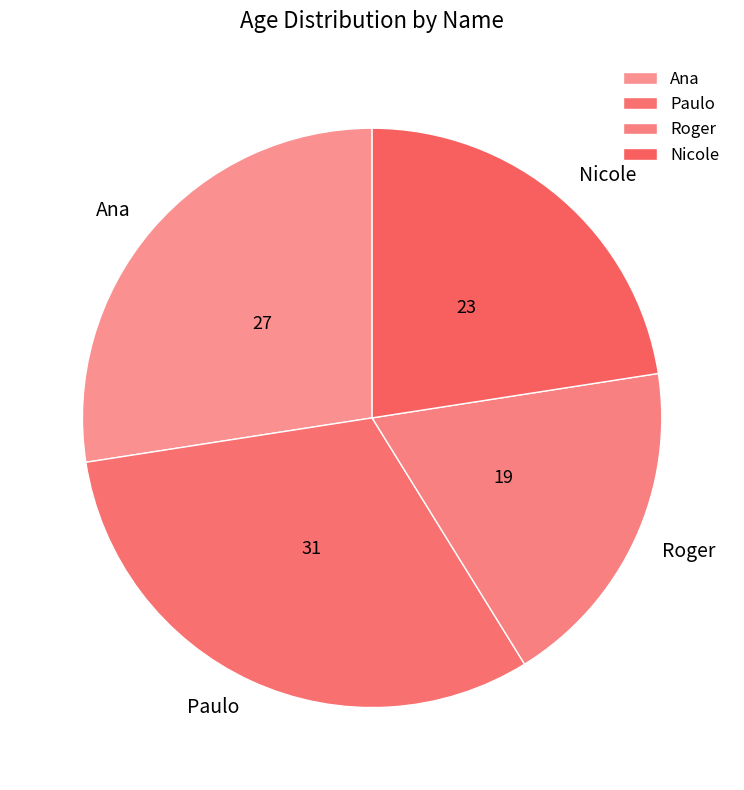

Which slice is the smallest?

Roger